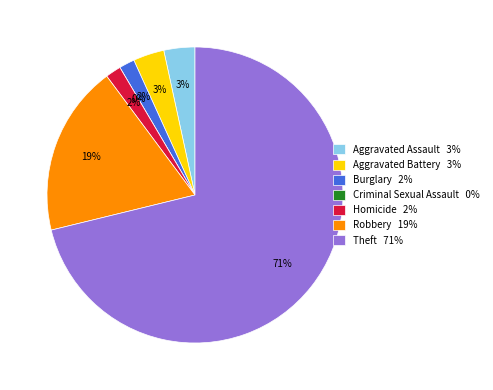

To the nearest percent, what percentage of the pie is Aggravated Assault?

3%